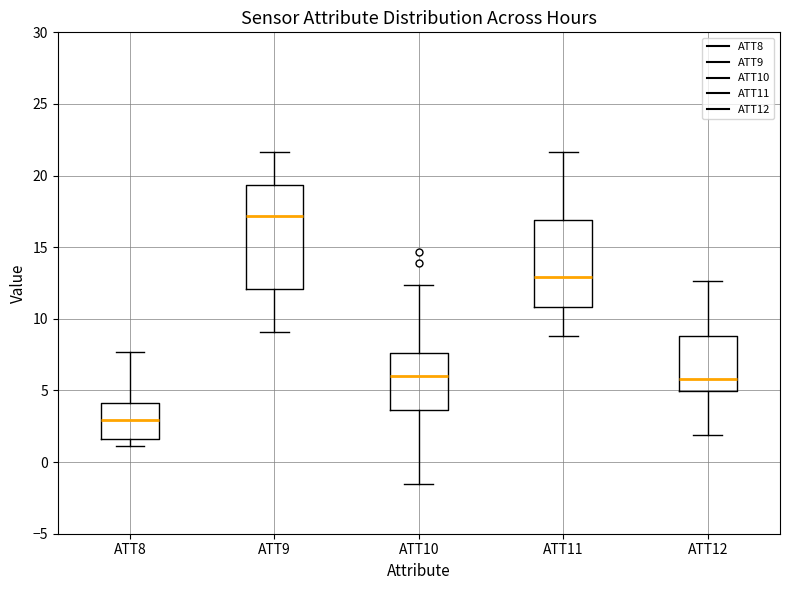

Reading left to right, read every box against the y-axis: the position of its median line, the range the box covers, and the ends of its whiskers. The values are not printed on the chart, so give them approximately, as read against the axis.

ATT8: median 3.0, box 1.5 to 4.0, whiskers 1.0 to 7.5
ATT9: median 17.0, box 12.0 to 19.5, whiskers 9.0 to 21.5
ATT10: median 6.0, box 3.5 to 7.5, whiskers -1.5 to 12.5
ATT11: median 13.0, box 11.0 to 17.0, whiskers 9.0 to 21.5
ATT12: median 6.0, box 5.0 to 9.0, whiskers 2.0 to 12.5